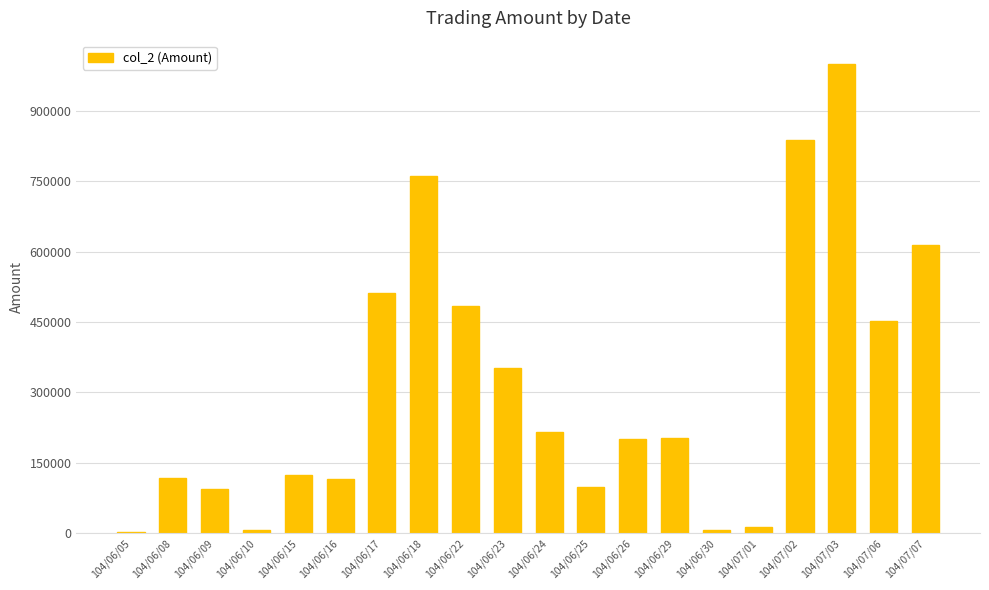

What is the greatest value displayed?

999500